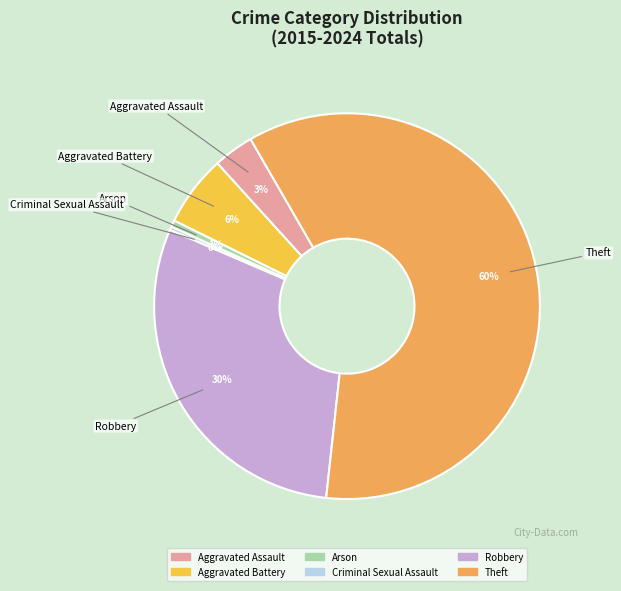

To the nearest percent, what is the difference between the largest and smallest slice percentages?

60%